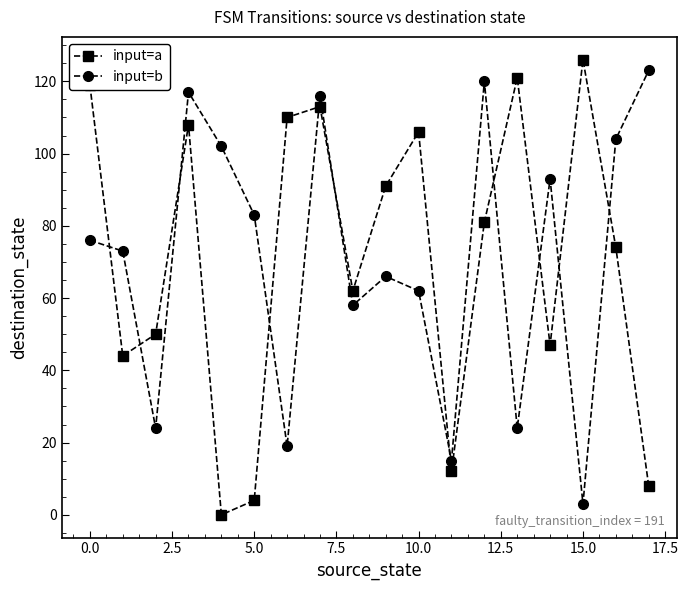

At how many categories does at least one series exceed 97?

11